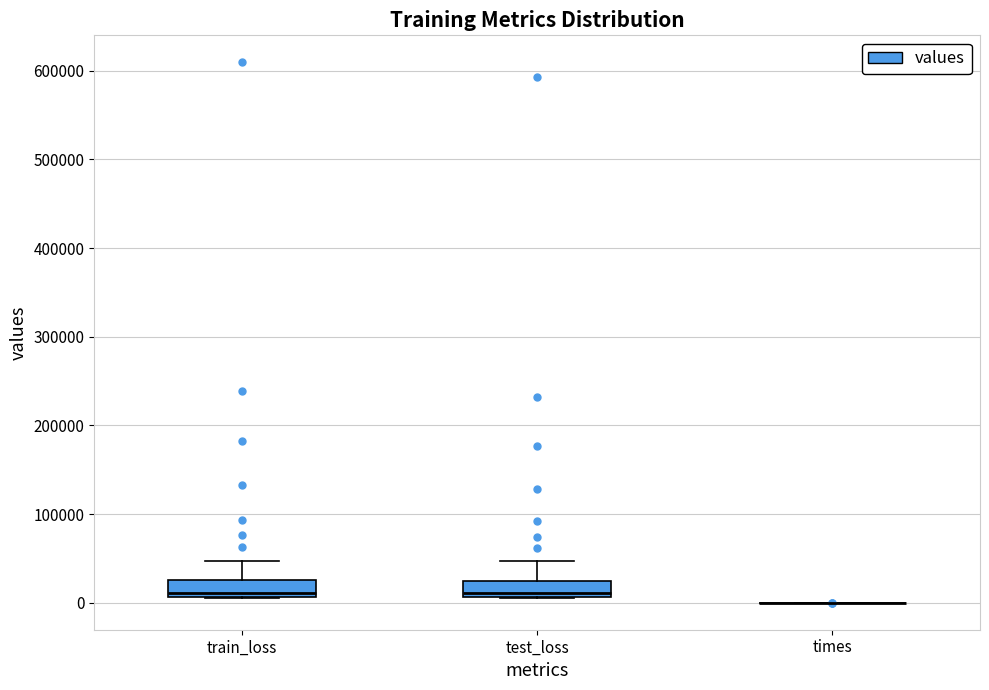

Where is the upper edge of the box for test_loss on the y-axis? The values are not printed on the chart, so give them approximately, as read against the axis.

20000